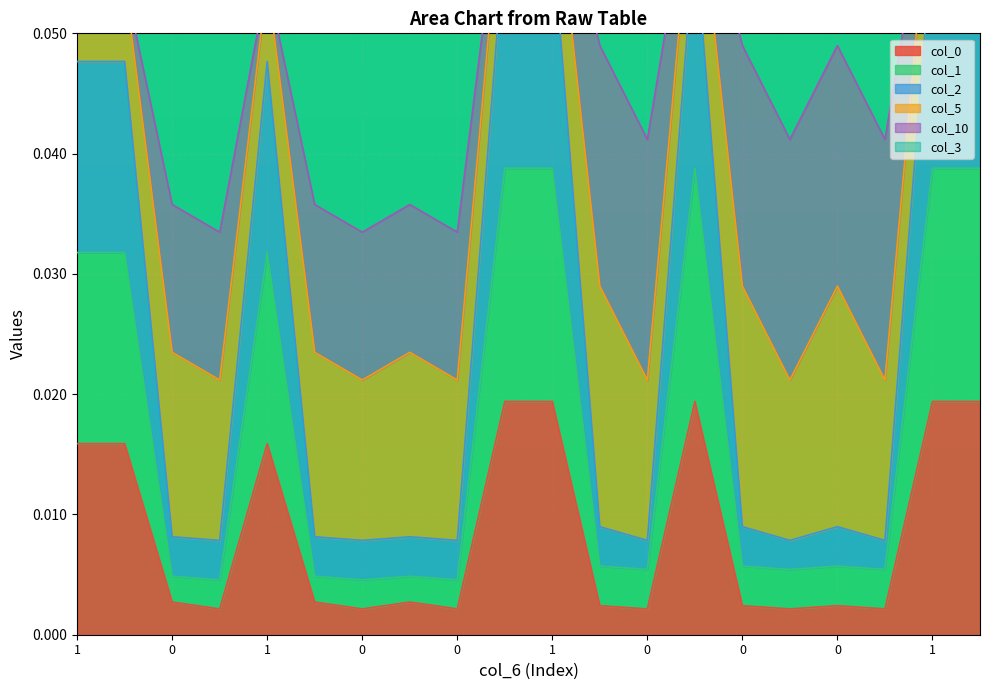

How many interior local peaks does the col_0 series have?

4